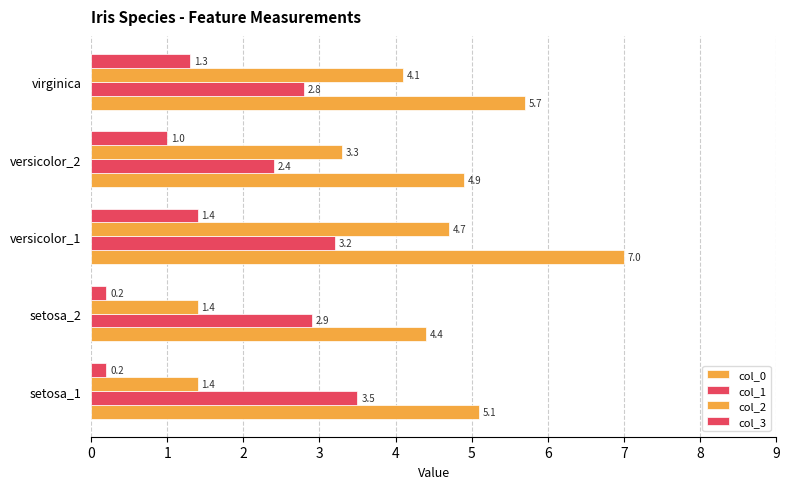

How many values in the col_2 series are below 3?

2